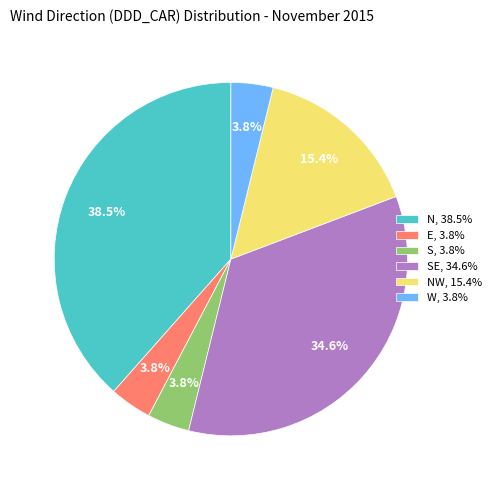

Between N, 38.5% and W, 3.8%, which is larger?

N, 38.5%